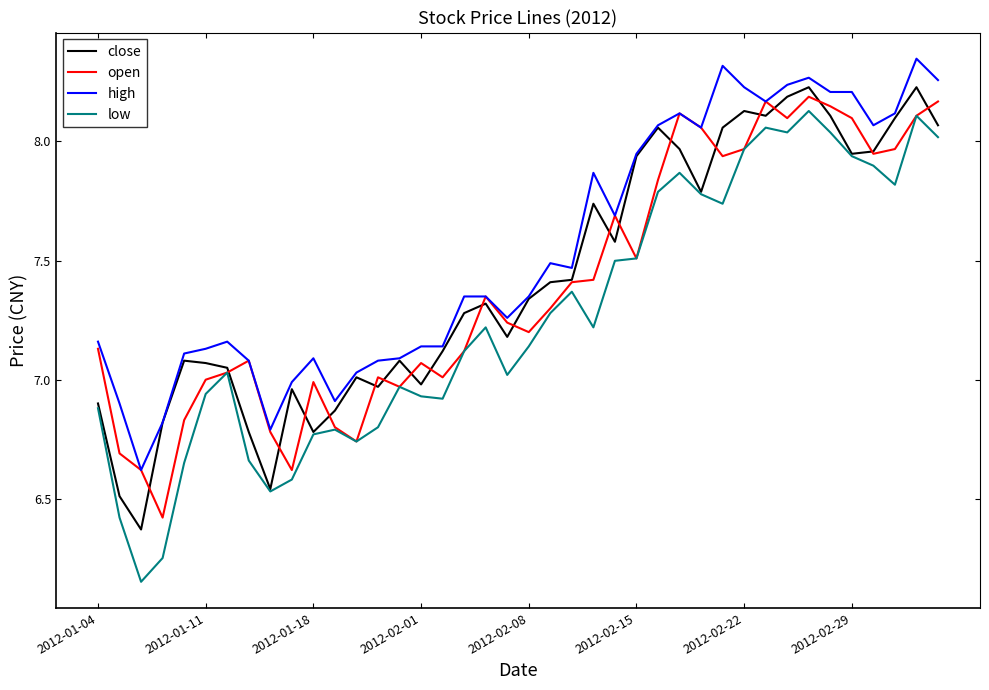

Which series has the largest range (max minus min)?

low